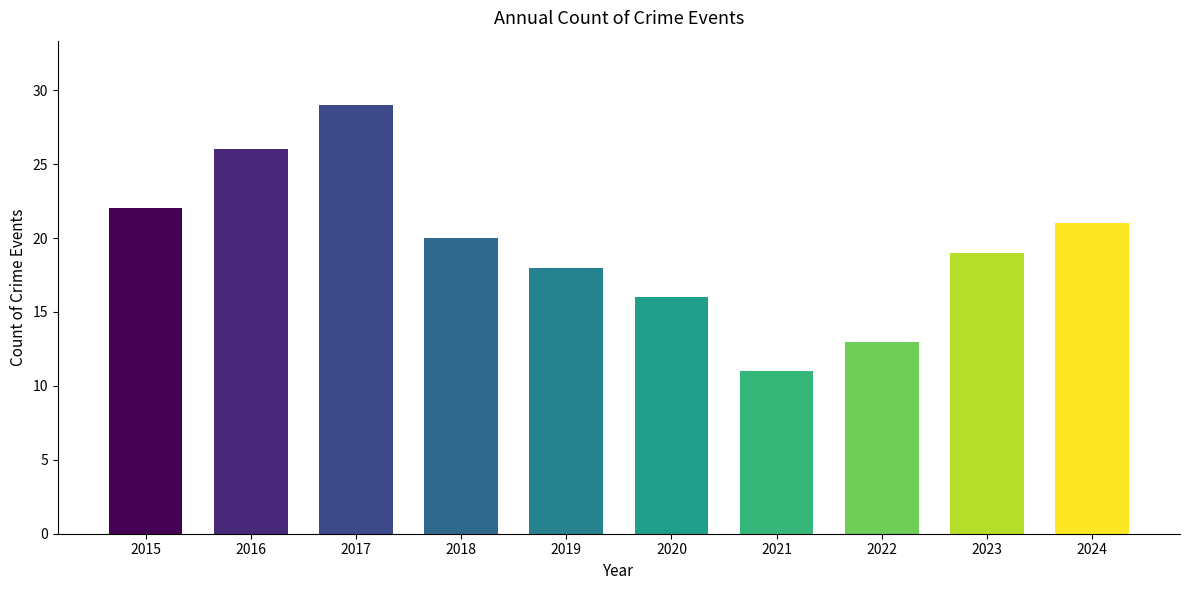

Reading left to right, extract all data points from this chart.

2015=22	2016=26	2017=29	2018=20	2019=18	2020=16	2021=11	2022=13	2023=19	2024=21